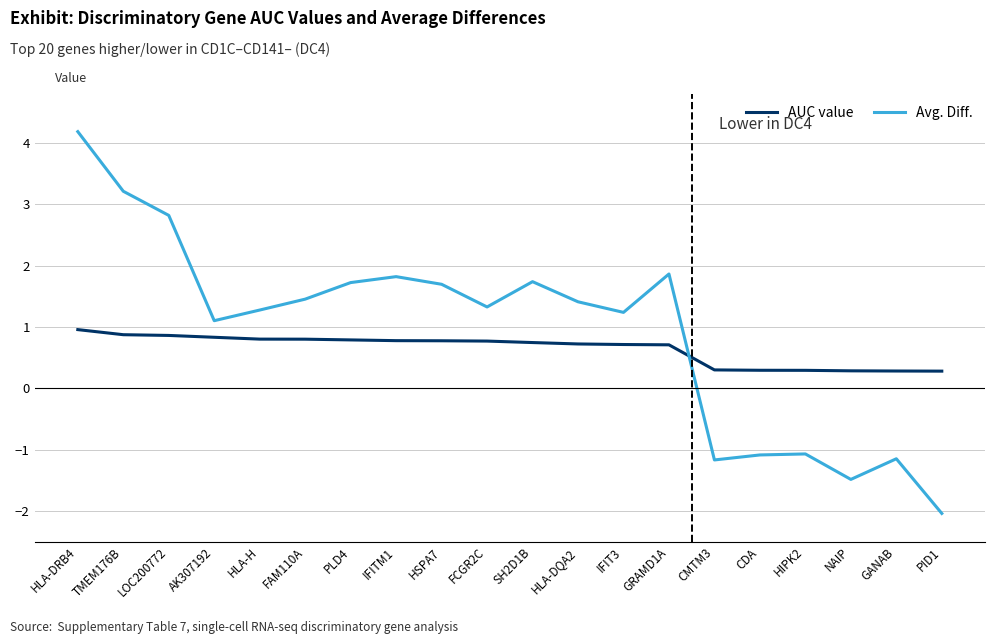

What is the highest value of the AUC value series?

1.0